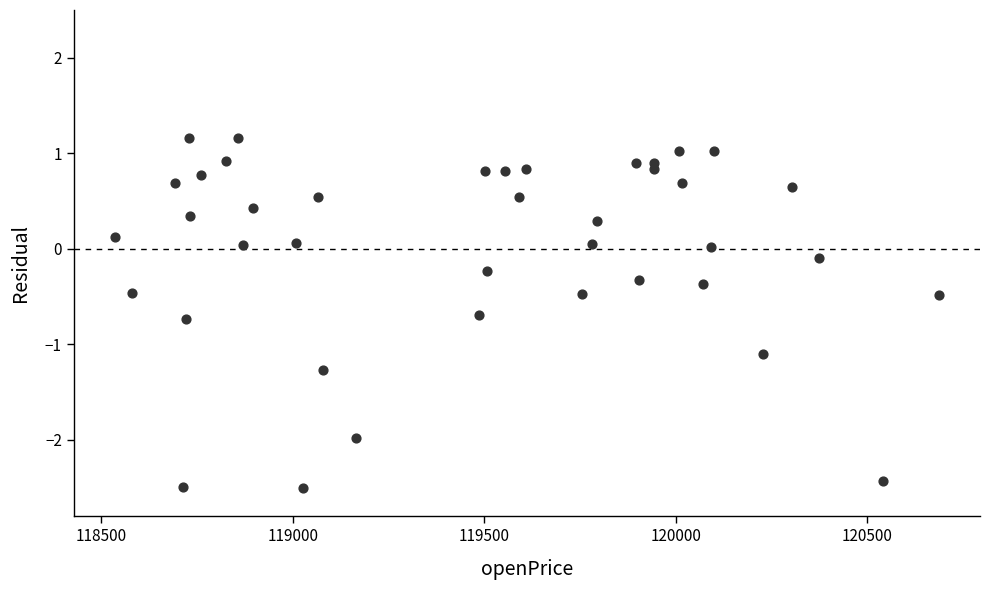

What is the range of Y values (max minus min)?

3.7